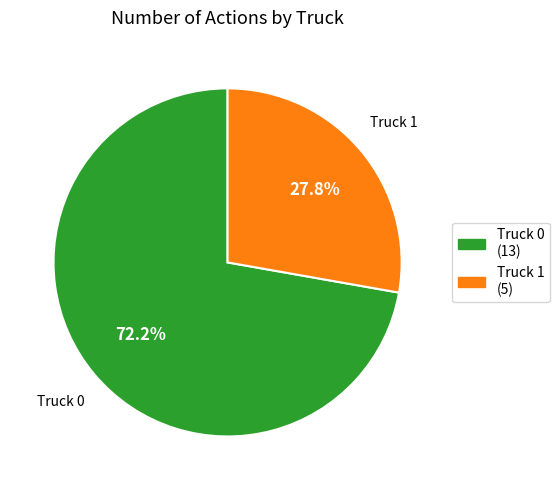

How many segments does this pie chart have?

2